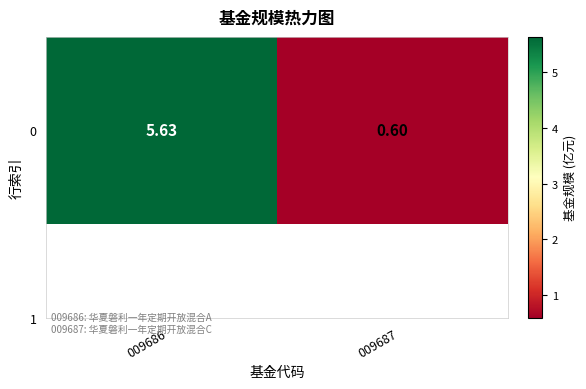

What is the maximum value shown in the chart?

5.6